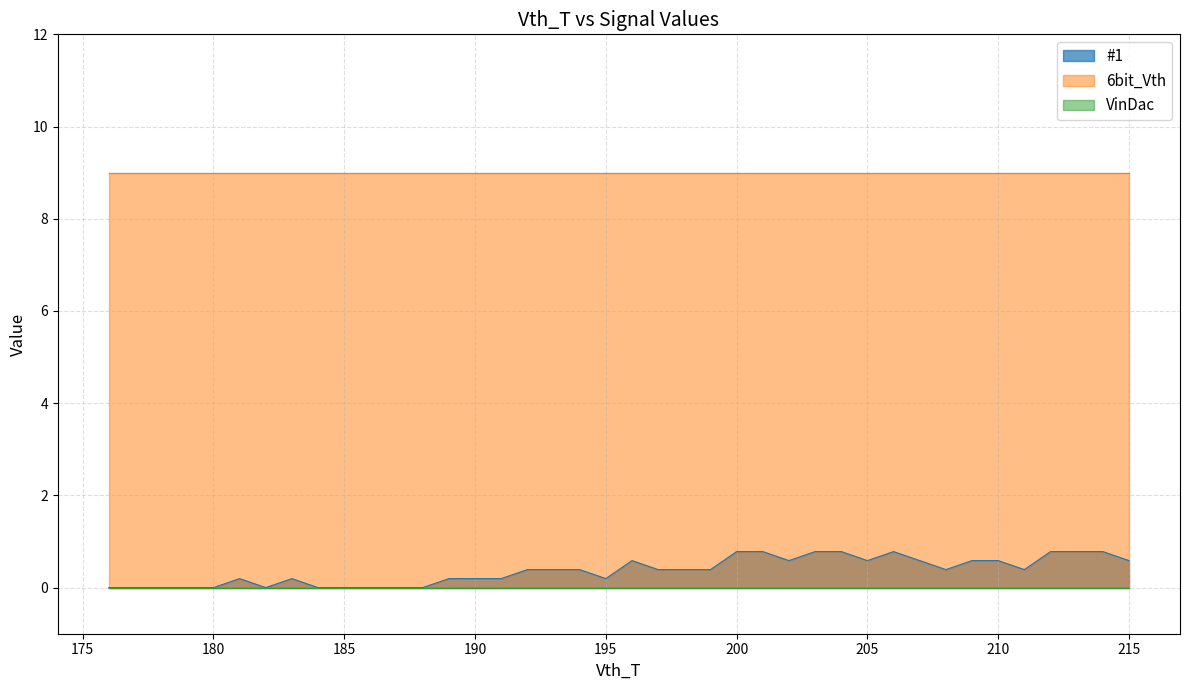

True or false: 6bit_Vth and VinDac intersect in this chart.

False